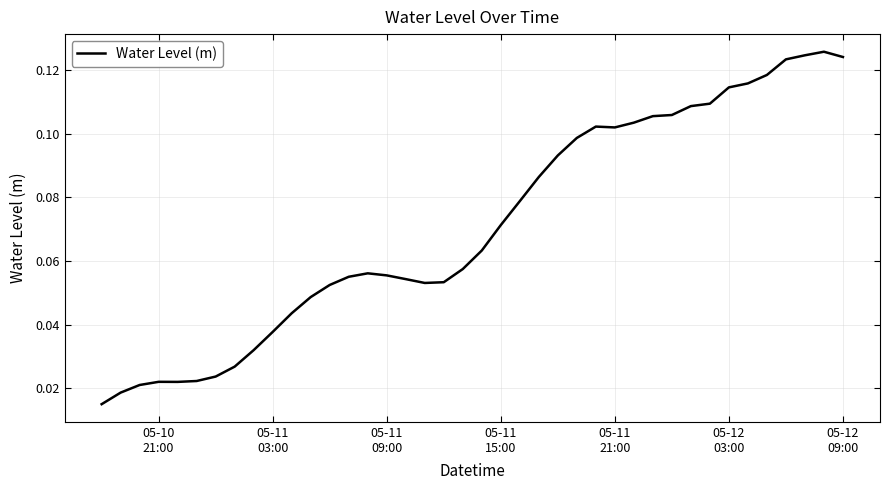

Reading left to right, extract all data points from this chart.

0.0	0.0	0.0	0.0	0.0	0.0	0.0	0.0	0.0	0.0	0.0	0.0	0.1	0.1	0.1	0.1	0.1	0.1	0.1	0.1	0.1	0.1	0.1	0.1	0.1	0.1	0.1	0.1	0.1	0.1	0.1	0.1	0.1	0.1	0.1	0.1	0.1	0.1	0.1	0.1